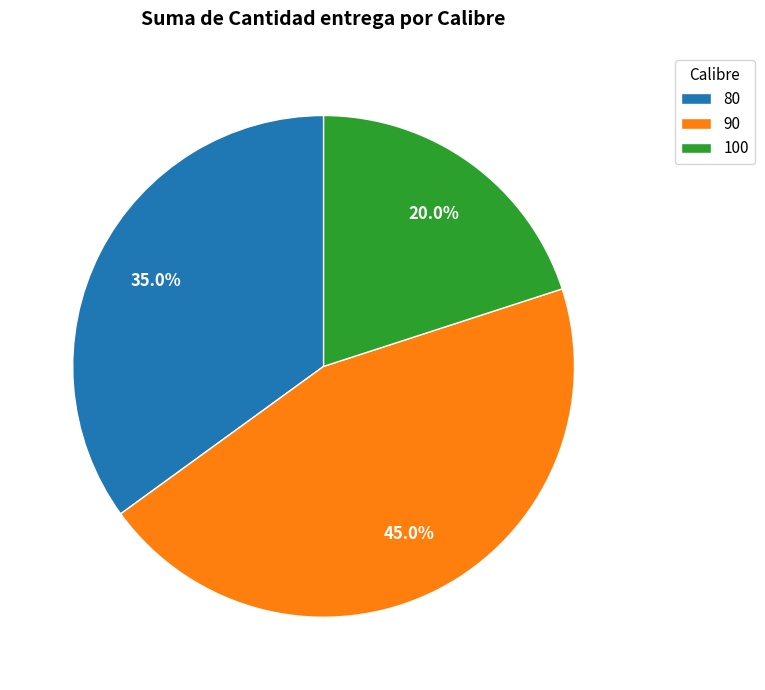

Which category has the smallest portion of the pie?

100